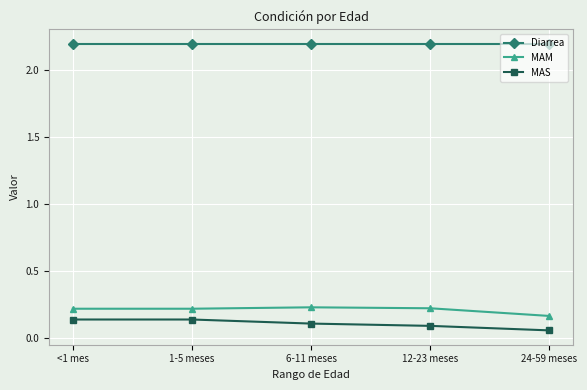

Is it true that MAS equals 0.1 at 1-5 meses?

True